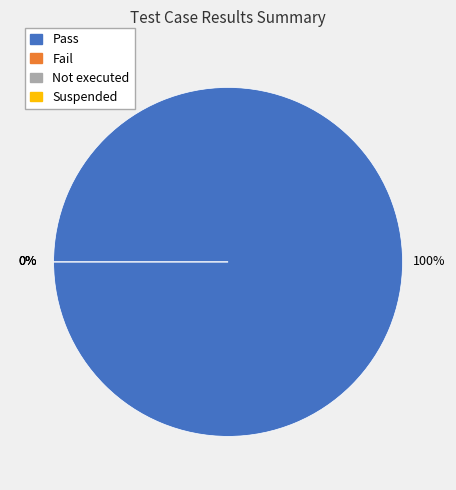

Which category has the smallest portion of the pie?

Fail